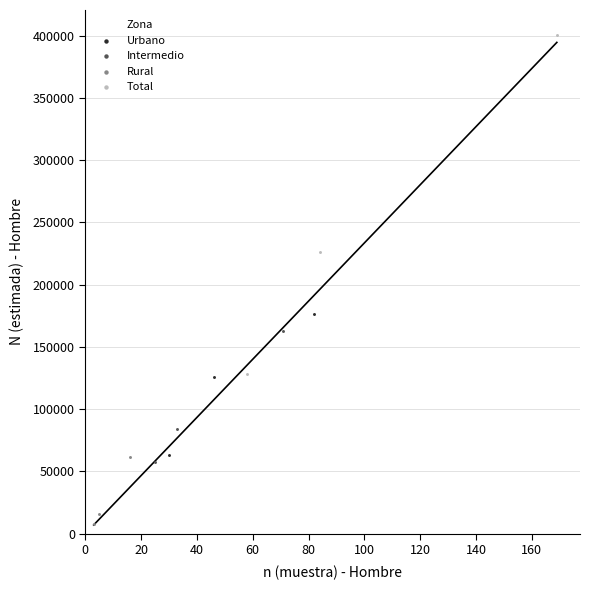

Which series has the widest spread of Y values?

Total